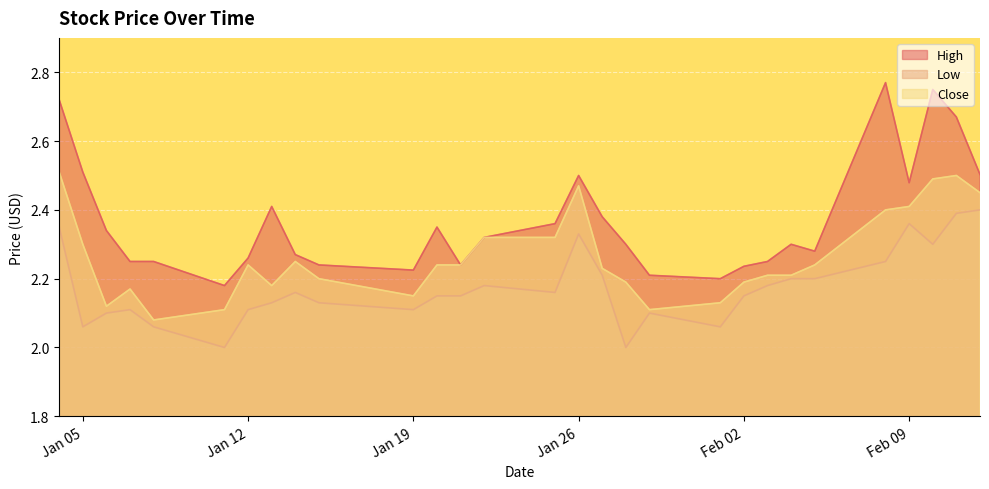

What is the sum of all High values?

68.8